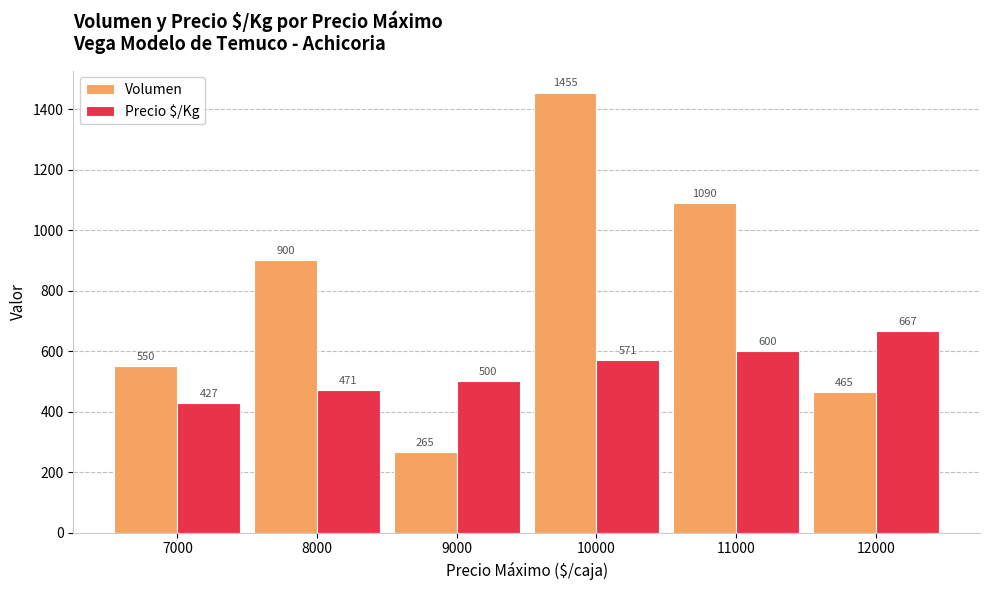

What are all the series names shown in the legend?

Volumen, Precio $/Kg